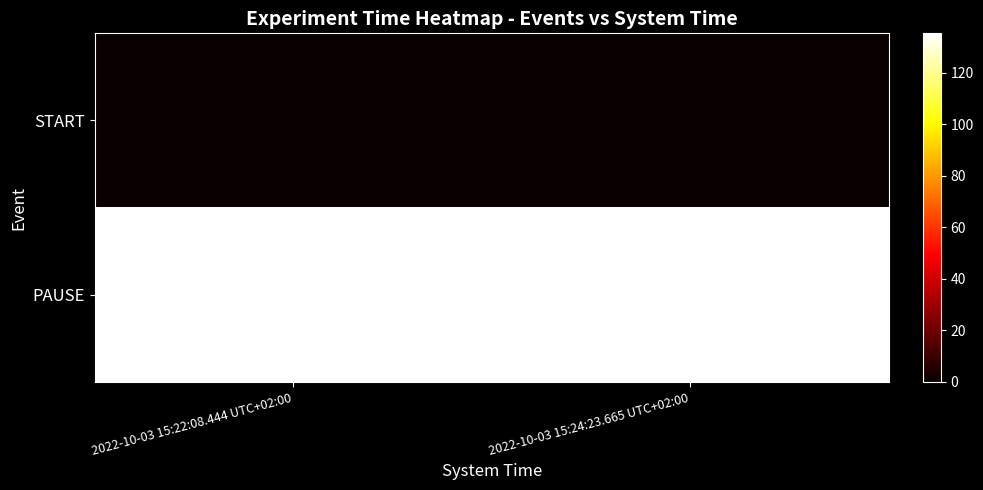

Reading right to left, list all the values displayed in this chart.

START: 2022-10-03 15:24:23.665 UTC+02:00=0.0	2022-10-03 15:22:08.444 UTC+02:00=0.0
PAUSE: 2022-10-03 15:24:23.665 UTC+02:00=135.2	2022-10-03 15:22:08.444 UTC+02:00=135.2